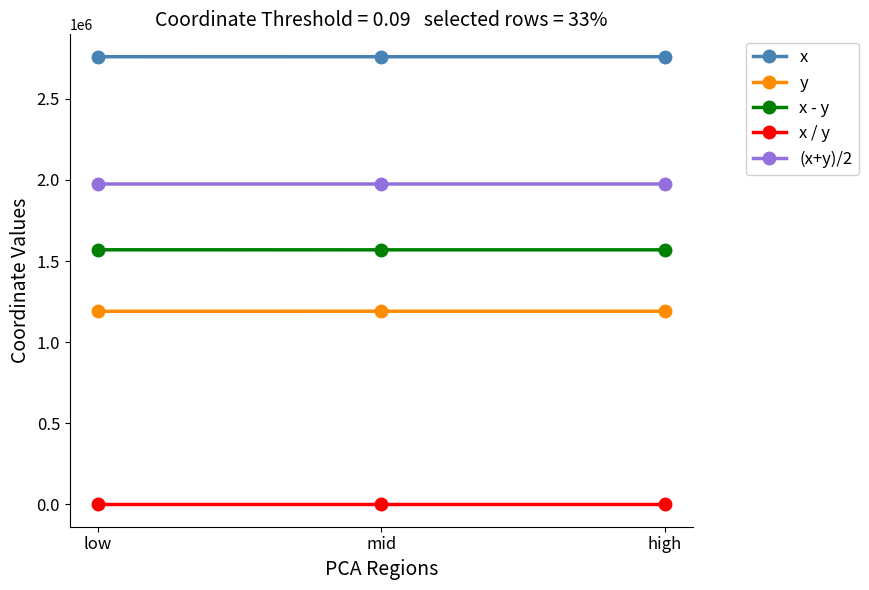

What is the value of the (x+y)/2 point at the 3rd from the left?

1975309.1